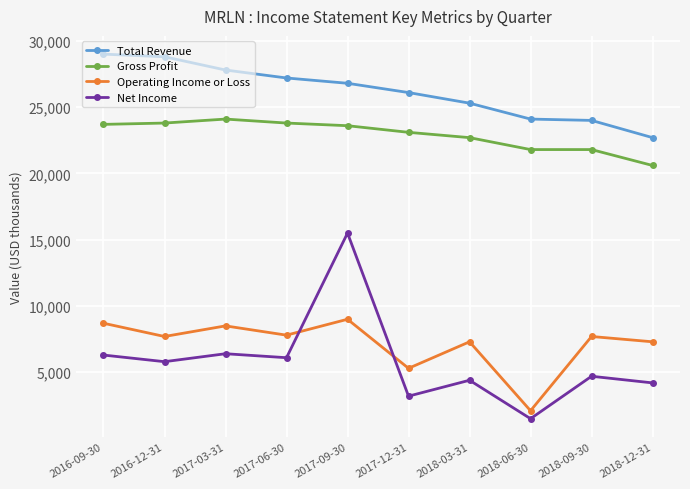

Which series has the widest spread of values?

Net Income